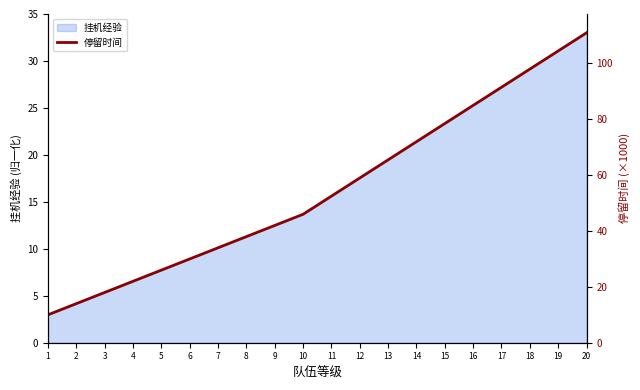

Which has a higher value, 18 or 16?

18